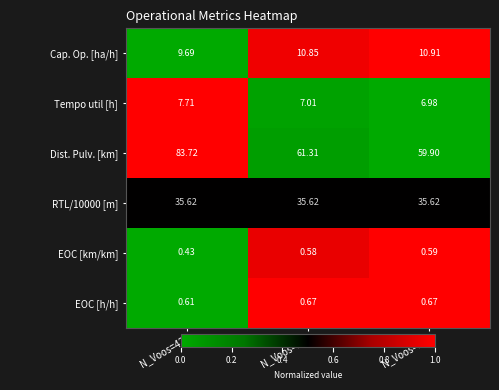

Is the value of Cap. Op. [ha/h] at N_Voos=18 greater than the value of EOC [km/km] at N_Voos=17?

Yes